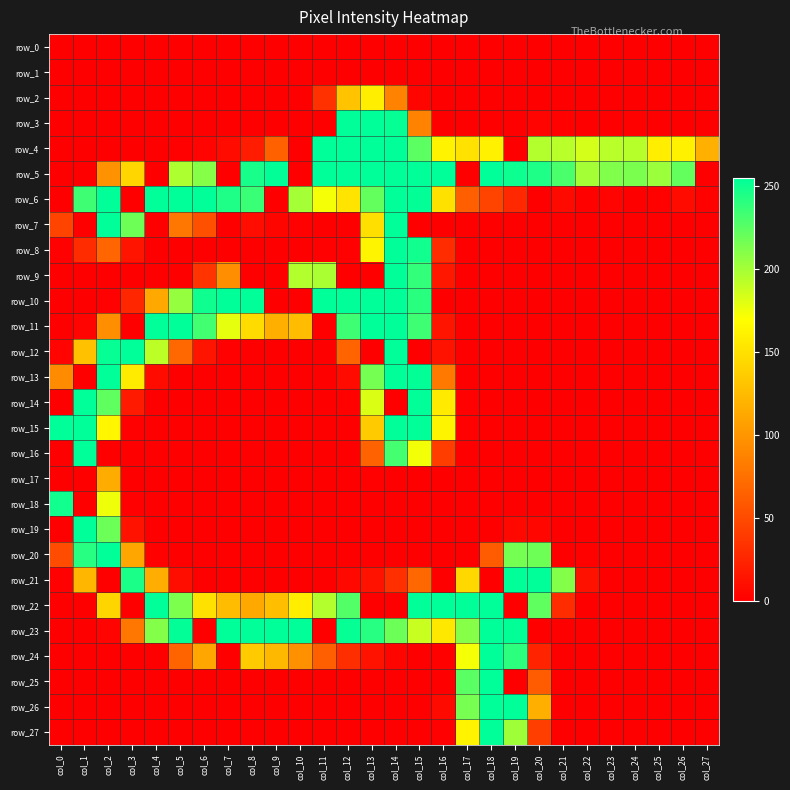

What is the sum of all row_22 values?

2980